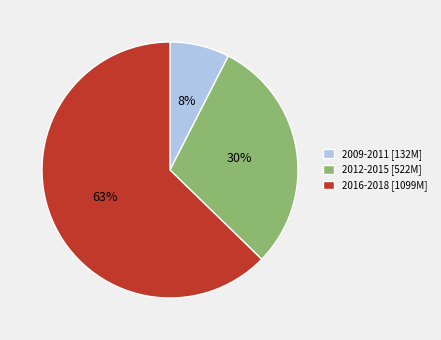

To the nearest percent, what is the average slice percentage?

33%